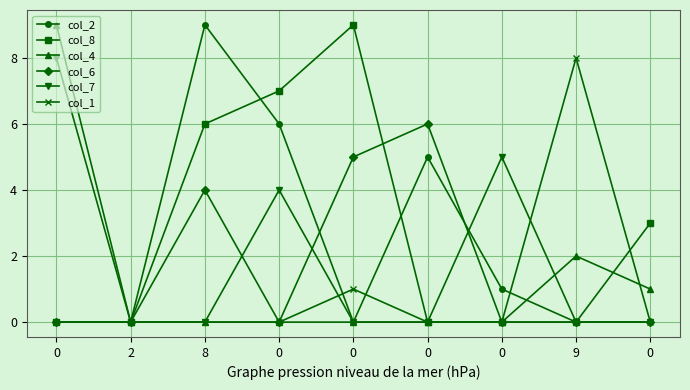

What is the difference between the highest and lowest values at 8?

9